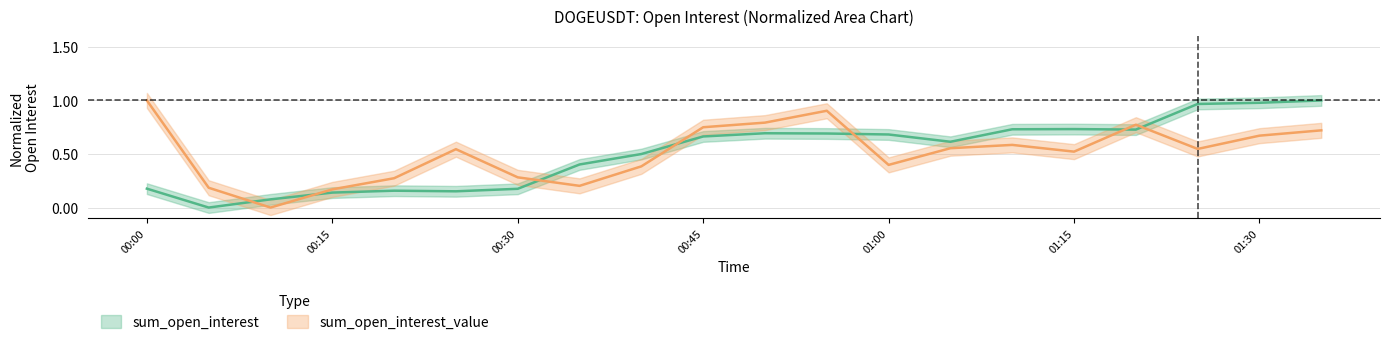

What is the difference between the highest and lowest values at 2022-01-03 01:35?

0.3